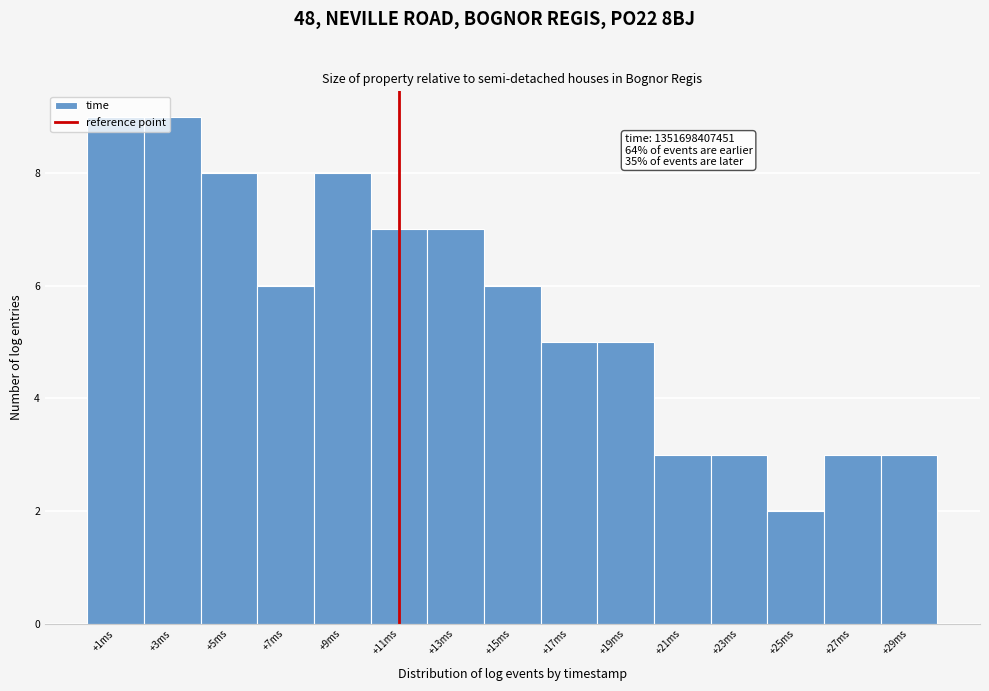

True or false: the data shows 2 at +15ms.

False